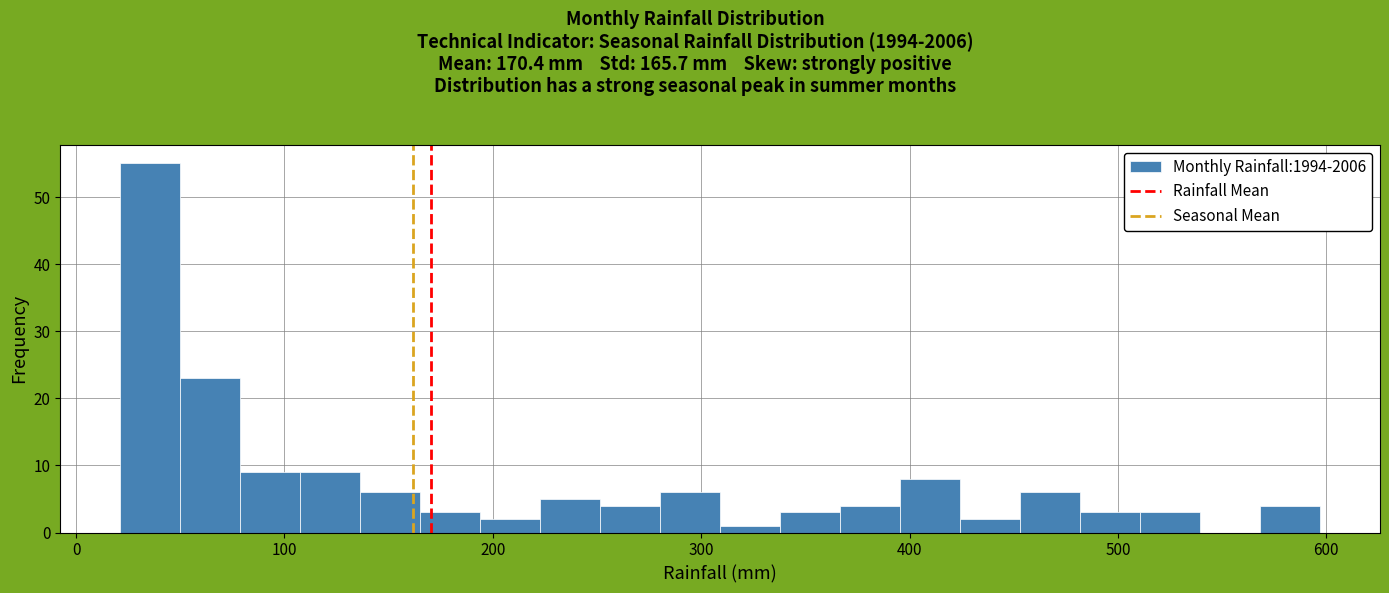

Around what value on the x-axis is the tallest bar? Give the approximate position of its centre, as read against the axis.

40